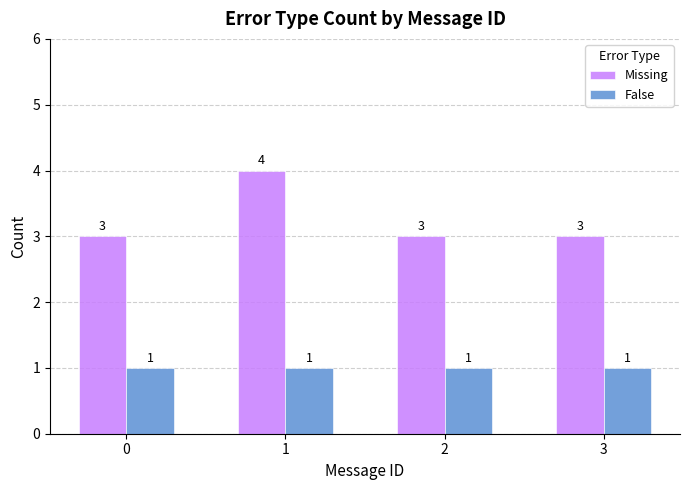

What is the value of the False bar at the 2nd from the left?

1